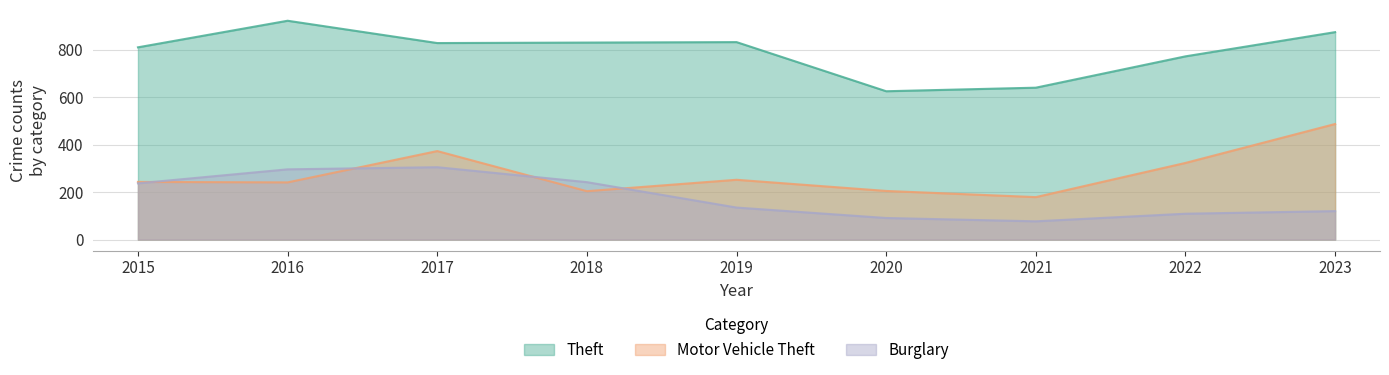

At which category does the chart reach its minimum across all series?

2021